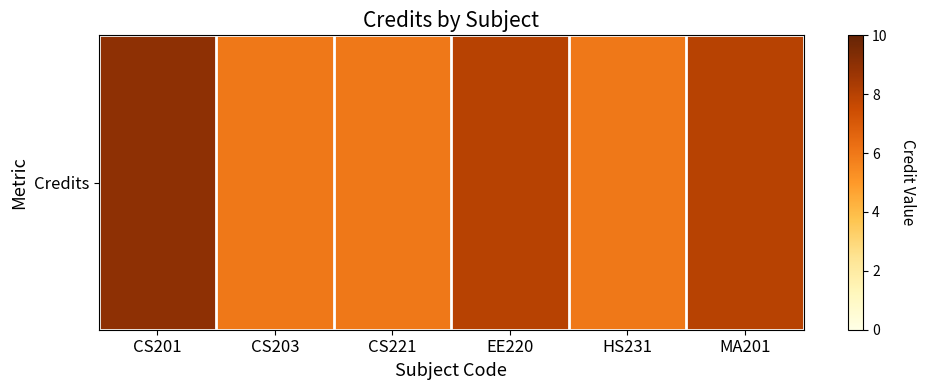

What is the change in value from CS203 to EE220?

+2